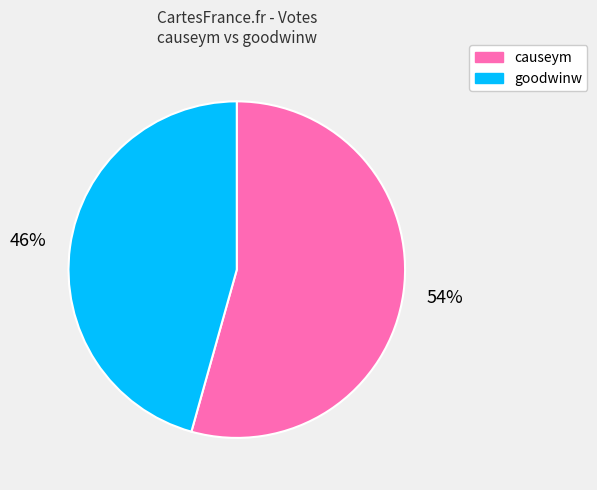

To the nearest percent, what percentage of the pie is goodwinw?

46%